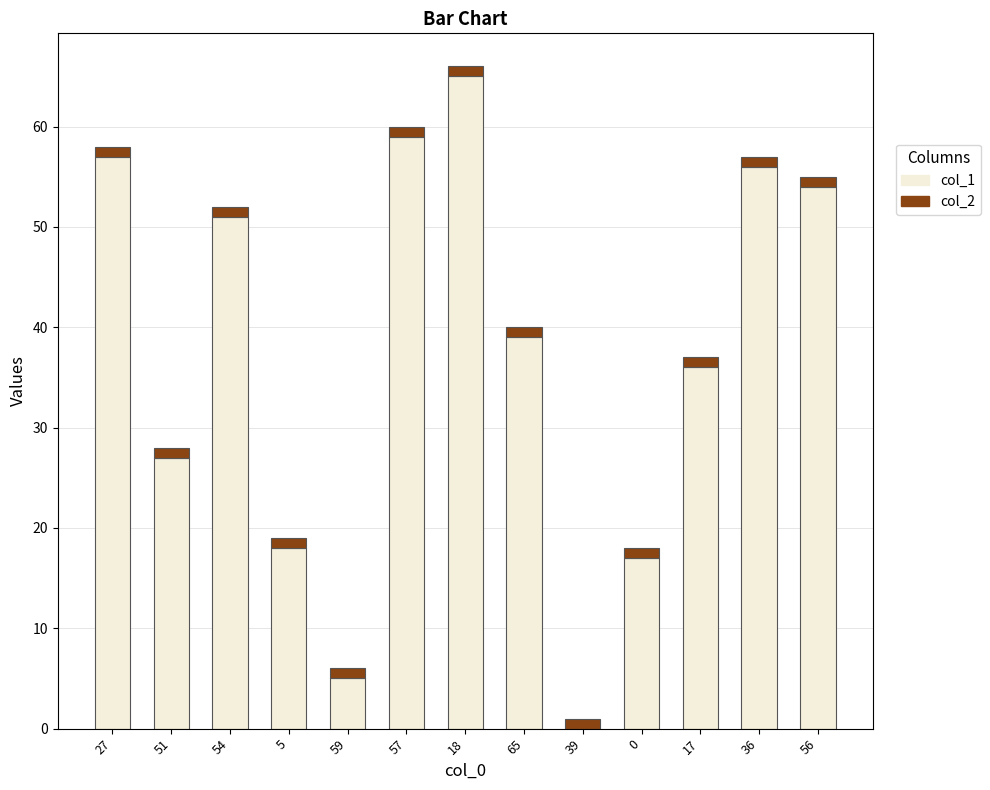

At which category is the sum across all series the highest?

18